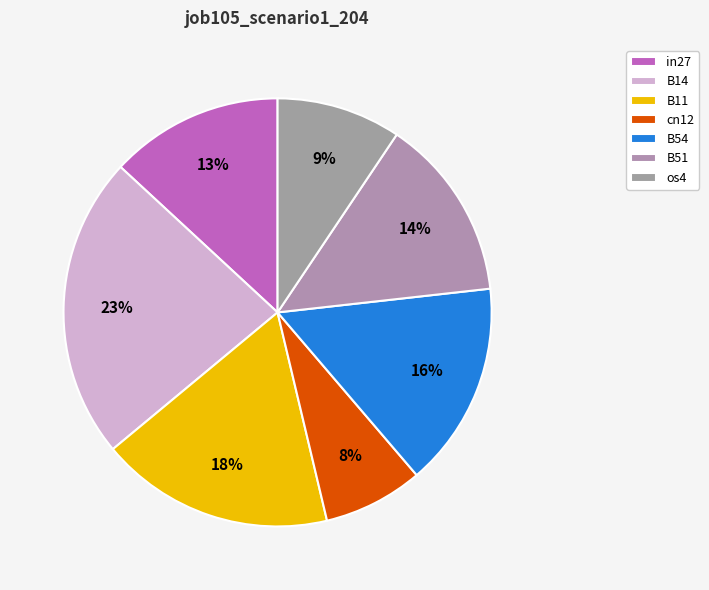

Which category has the biggest portion of the pie?

B14